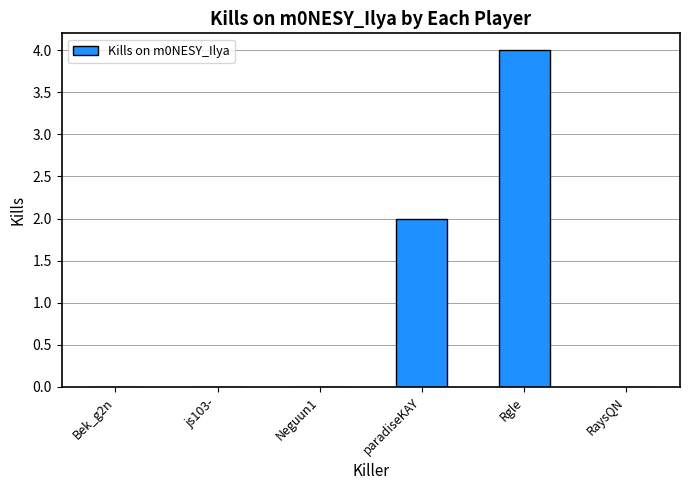

What is the average value?

1